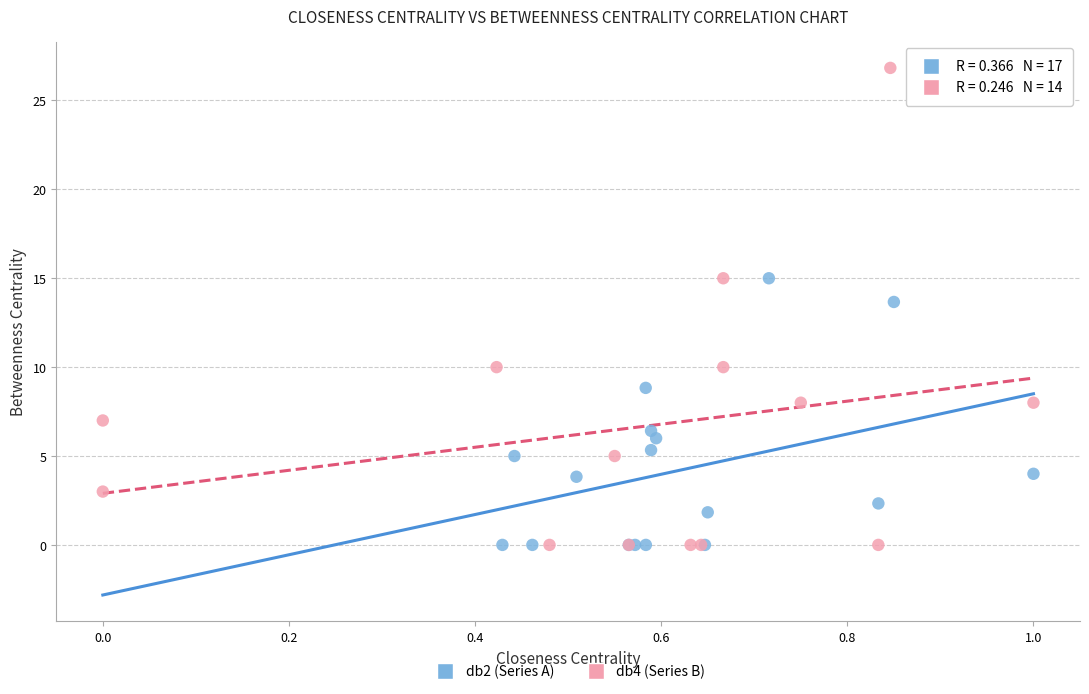

Which series contains the highest Y value?

db4 (Series B)